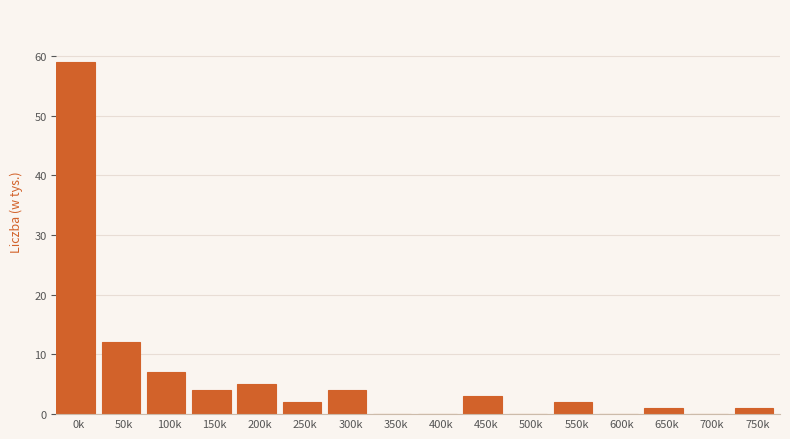

Reading left to right, extract all data points from this chart.

0k=59	50k=12	100k=7	150k=4	200k=5	250k=2	300k=4	350k=0	400k=0	450k=3	500k=0	550k=2	600k=0	650k=1	700k=0	750k=1